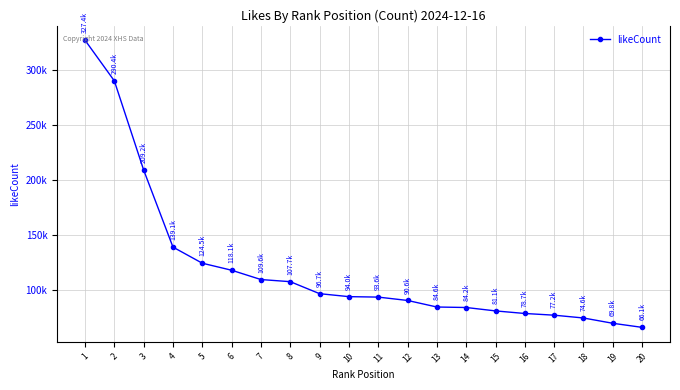

Reading left to right, what are all the values shown in this chart?

327376	290367	209243	139113	124461	118063	109597	107666	96742	94039	93628	90575	84610	84161	81061	78720	77169	74618	69793	66087